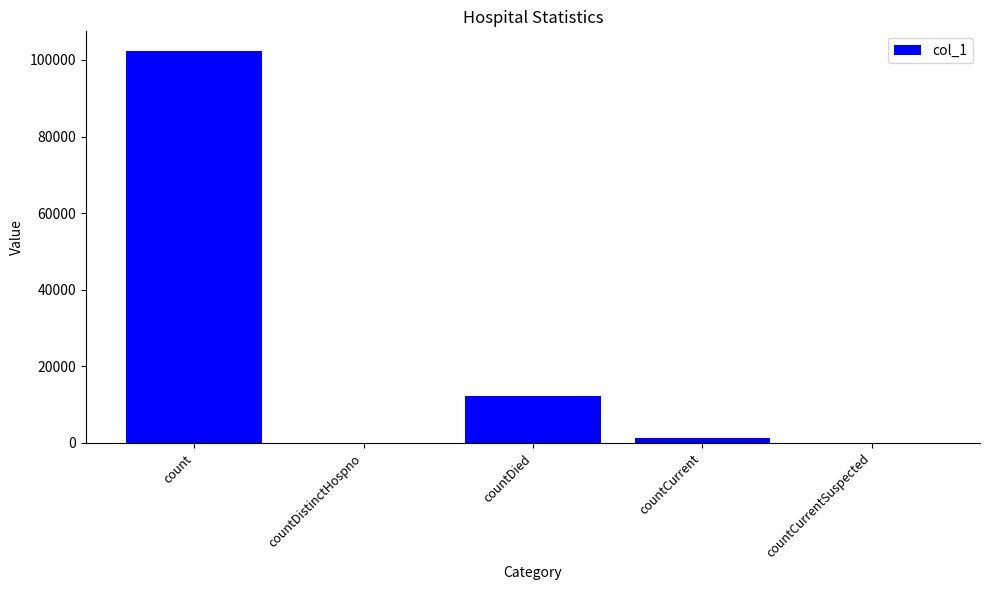

What is the greatest value displayed?

102340